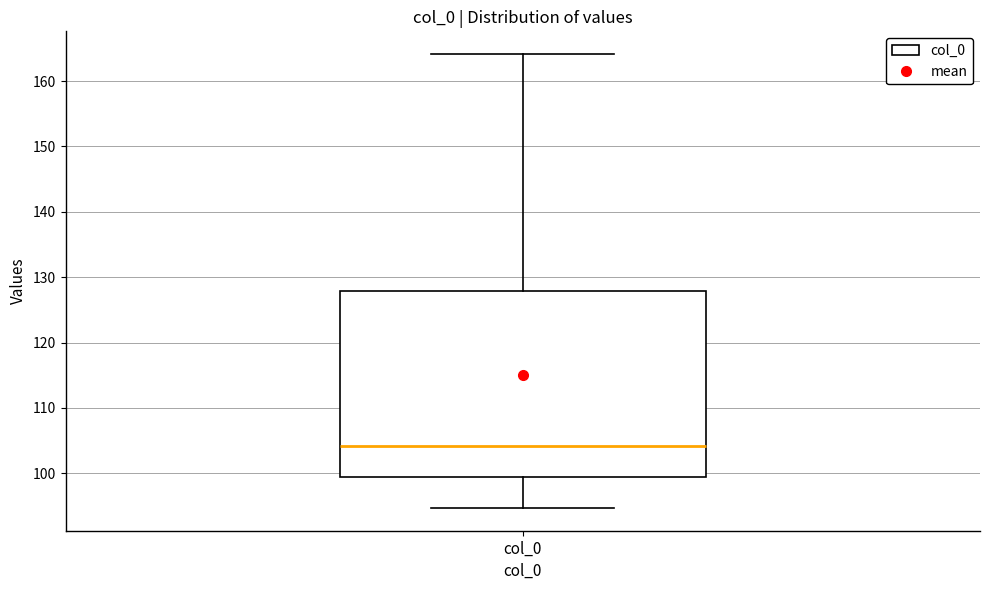

Transcribe this box plot: give where the median line is, the range the box spans, and where the two whiskers end, as read against the y-axis. The values are not printed on the chart, so give them approximately, as read against the axis.

median 104, box 99 to 128, whiskers 95 to 164